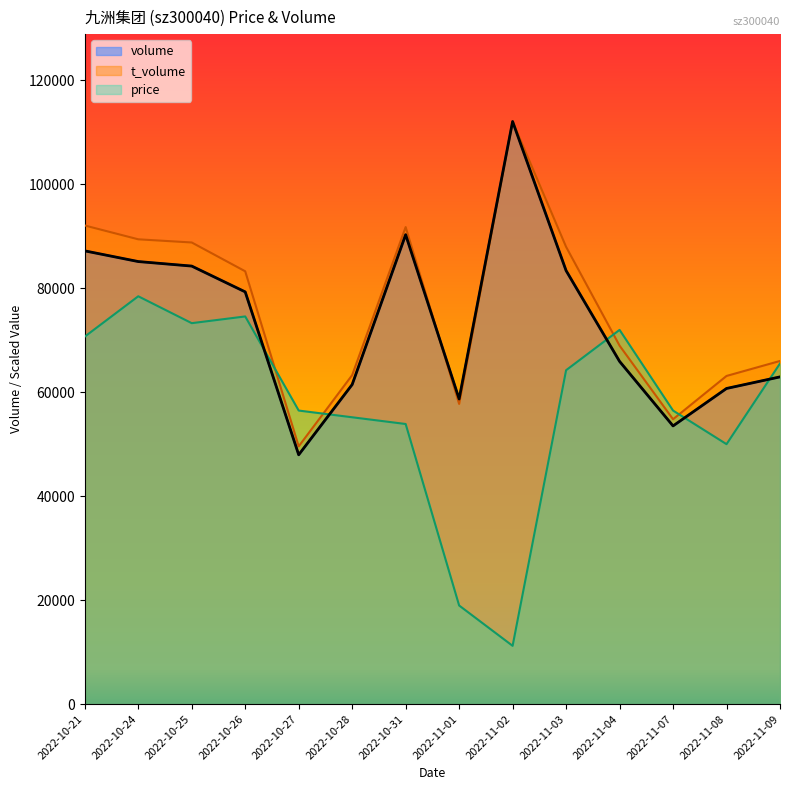

At which label does t_volume first exceed 83218?

2022-10-21